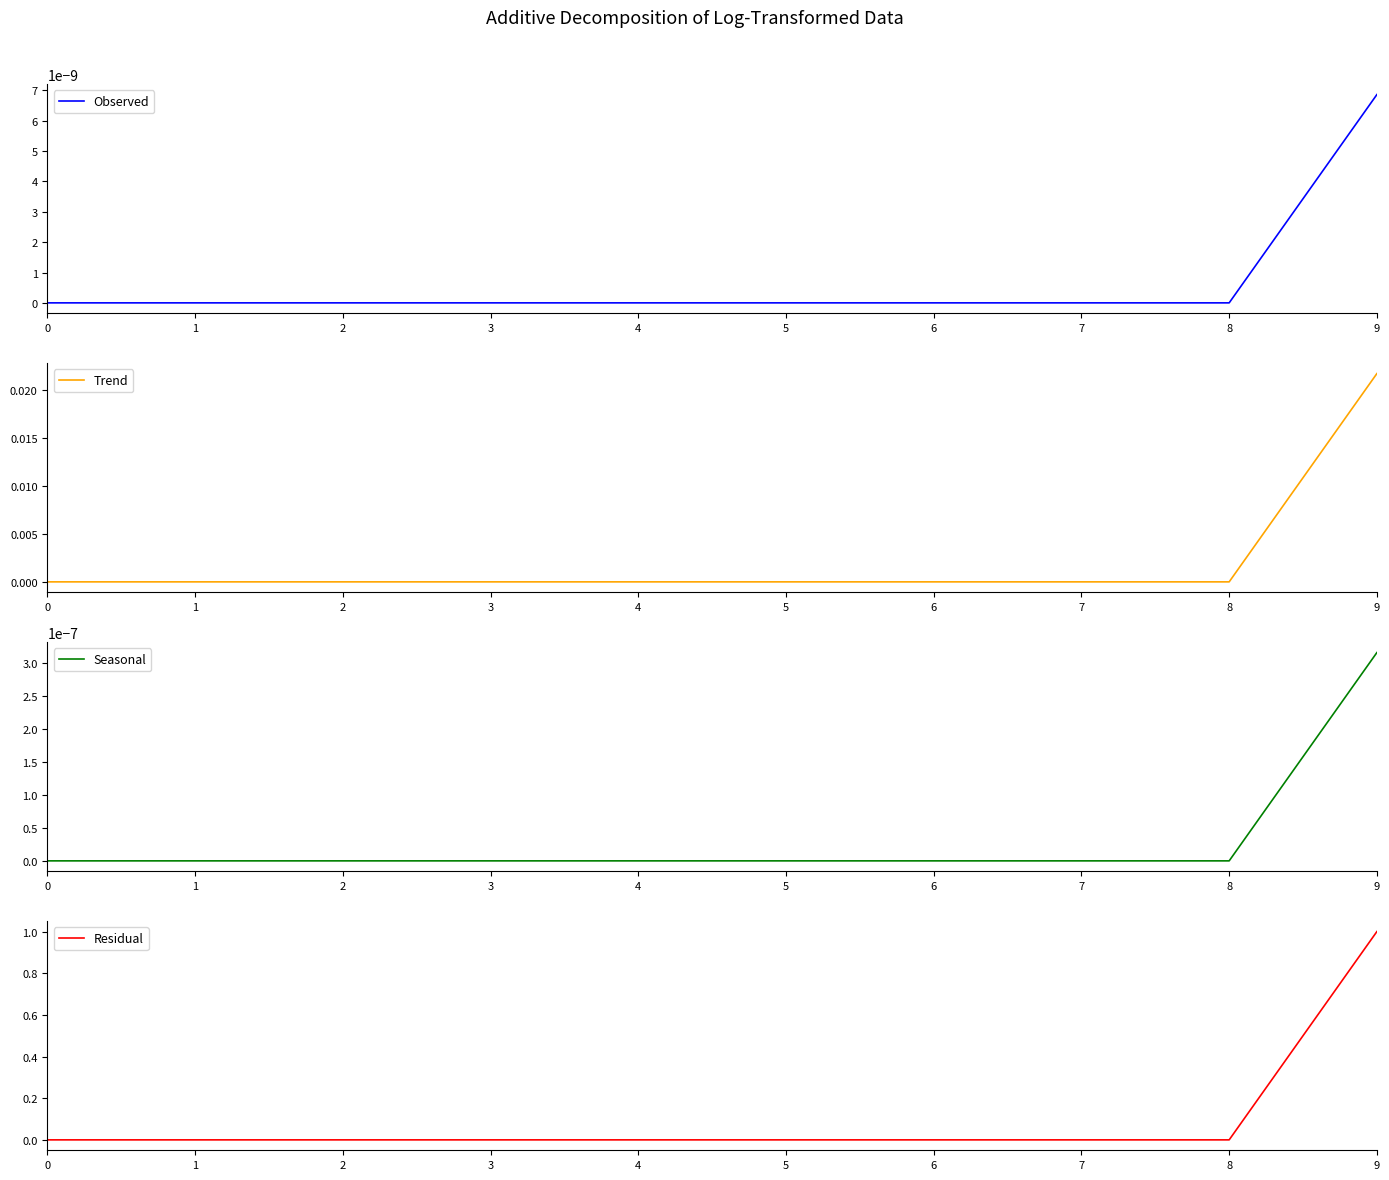

What are all the series names shown in the legend?

Observed, Trend, Seasonal, Residual